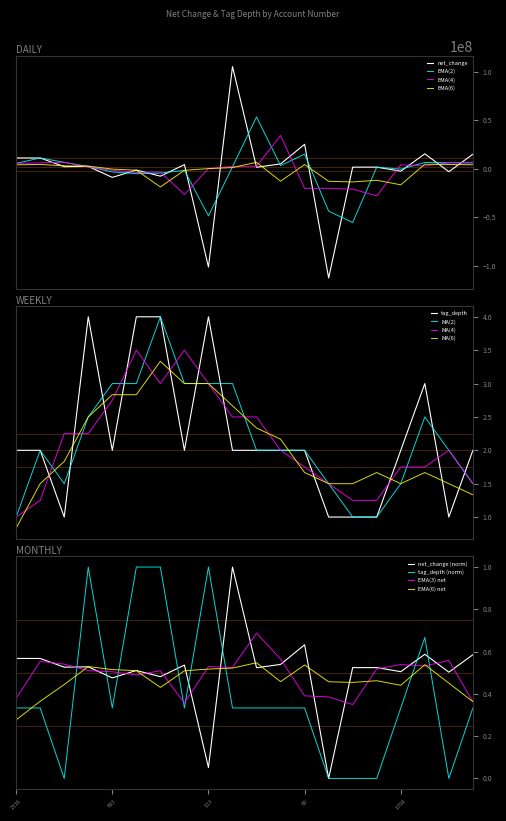

What is the total value across all series at 693?

2.5